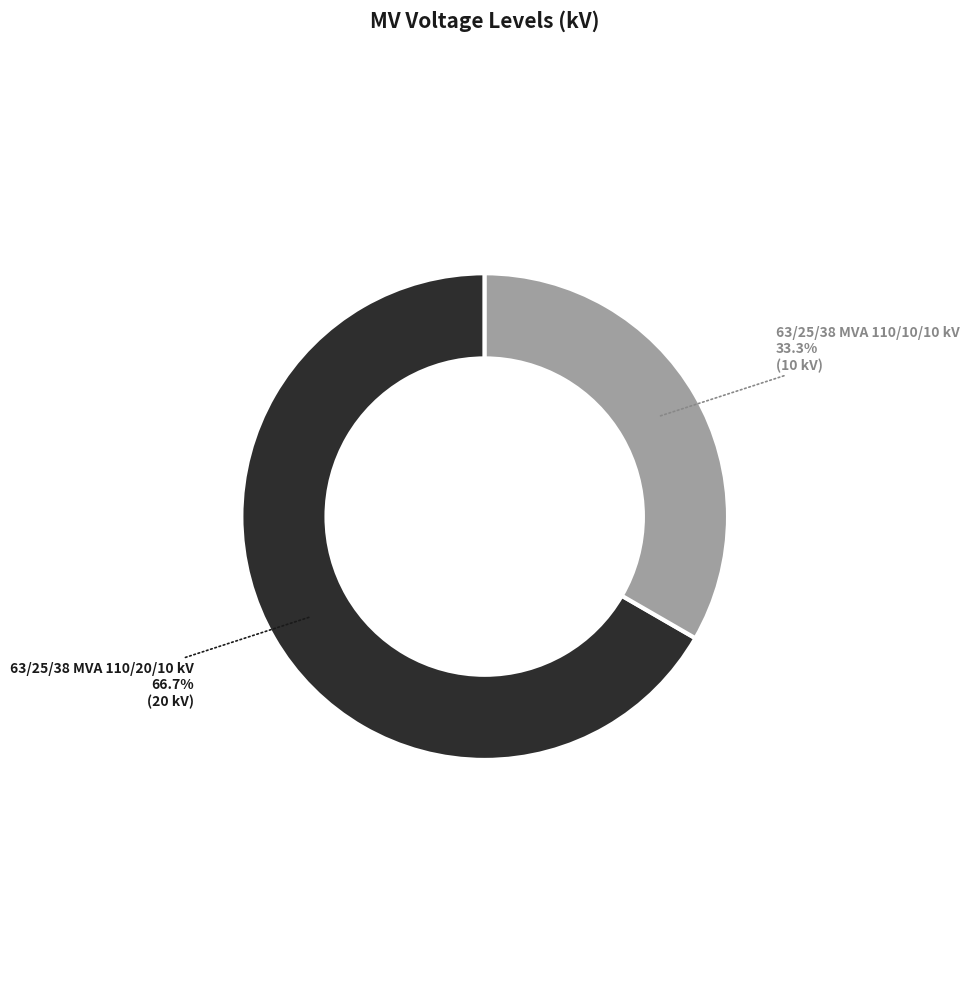

How many segments does this pie chart have?

2